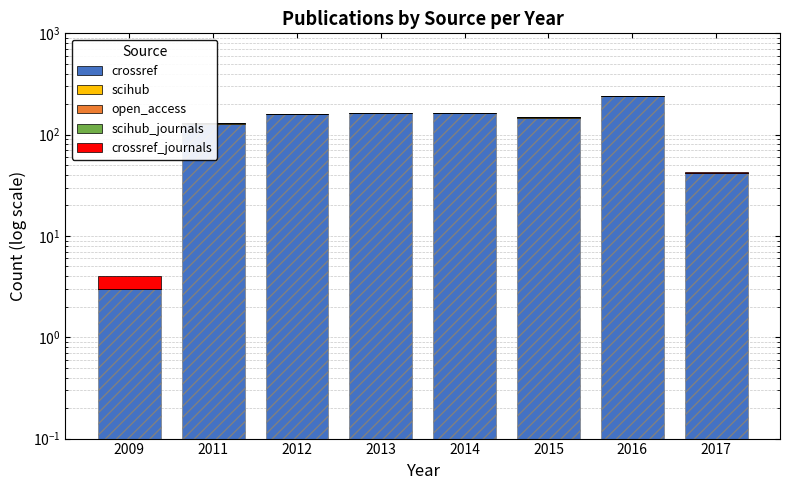

What is the maximum value shown in the chart?

241